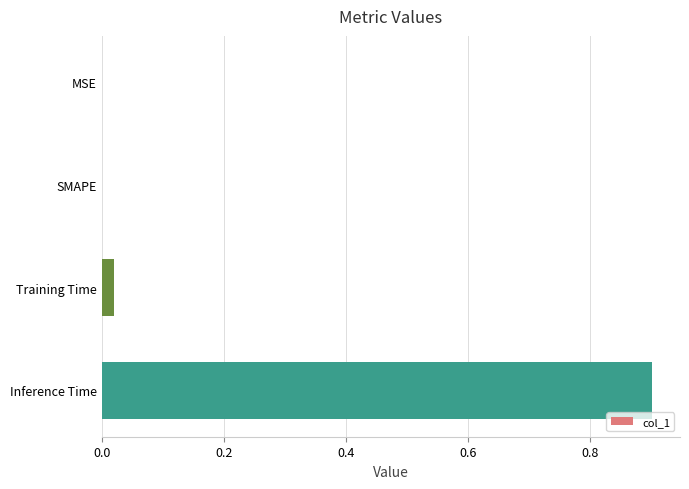

Which category has the highest value across all series?

Inference Time